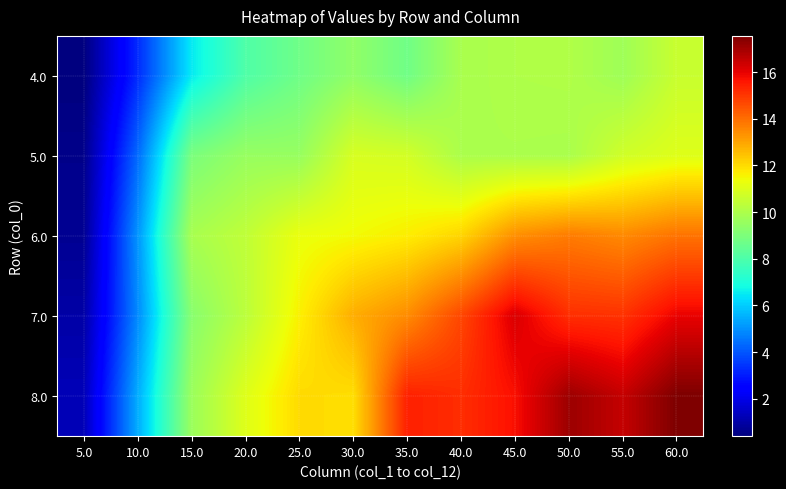

Rank the series at 15.0 from highest to lowest value.

6.0, 8.0, 7.0, 5.0, 4.0